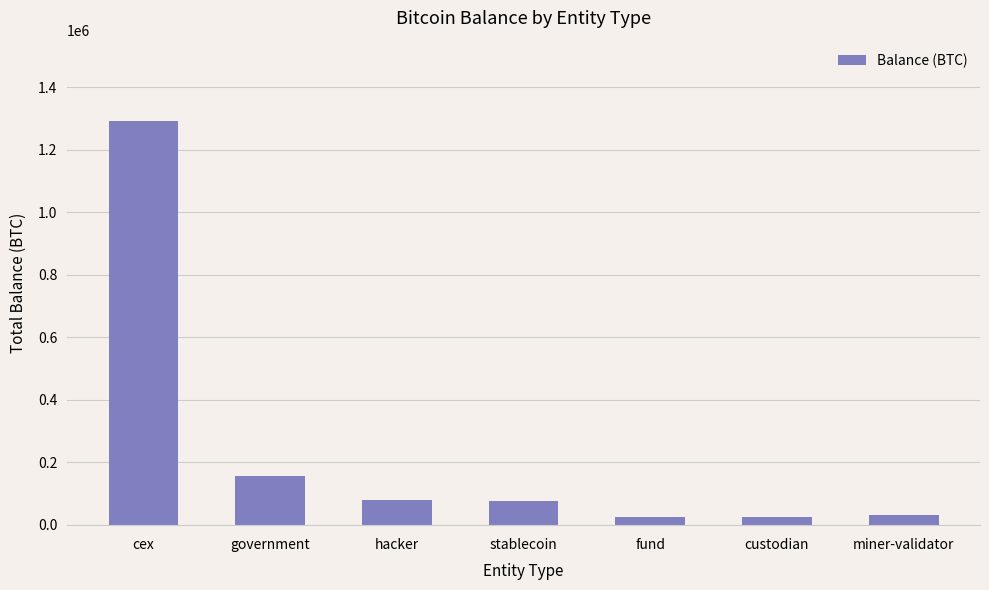

At which label does the data first exceed 77447?

cex